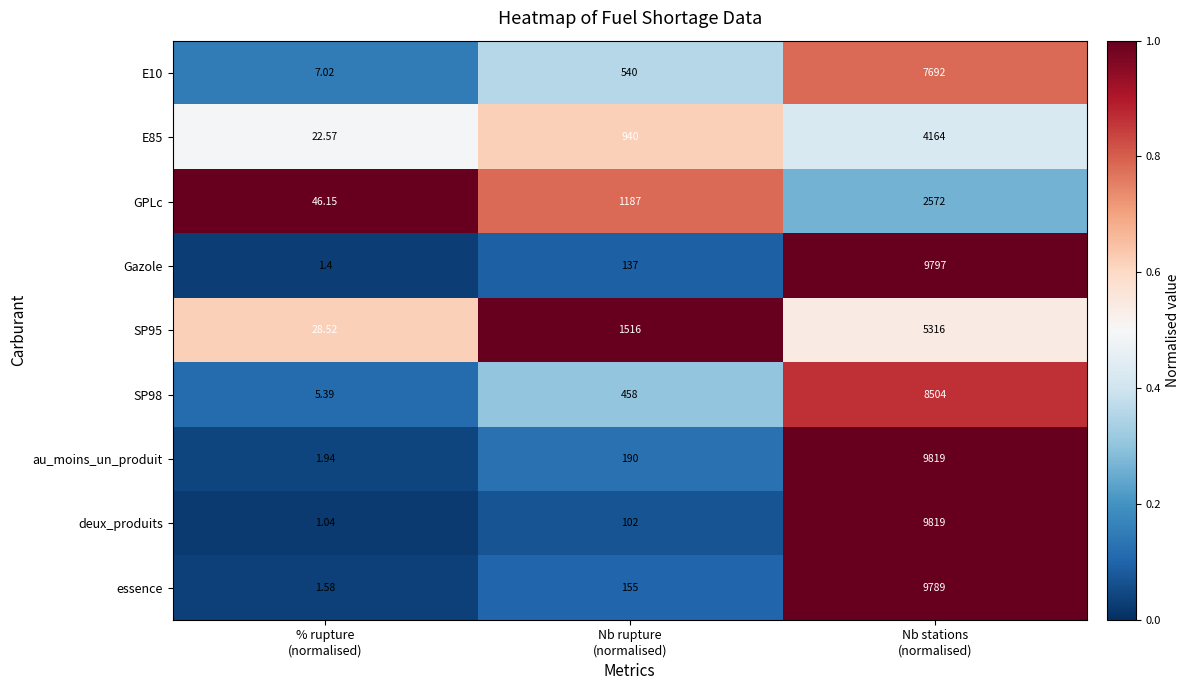

Rank the series at % rupture
(normalised) from lowest to highest value.

deux_produits, Gazole, essence, au_moins_un_produit, SP98, E10, E85, SP95, GPLc